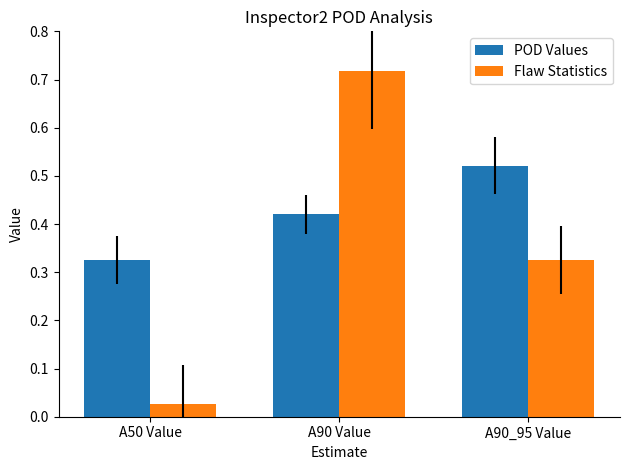

What is the sum of all POD Values values?

1.3